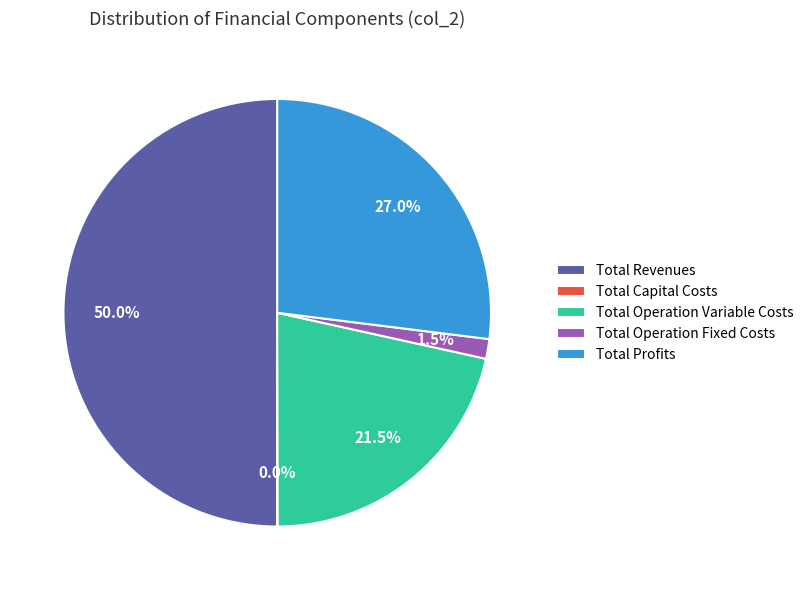

What portion of the pie excludes Total Revenues?

50.0%